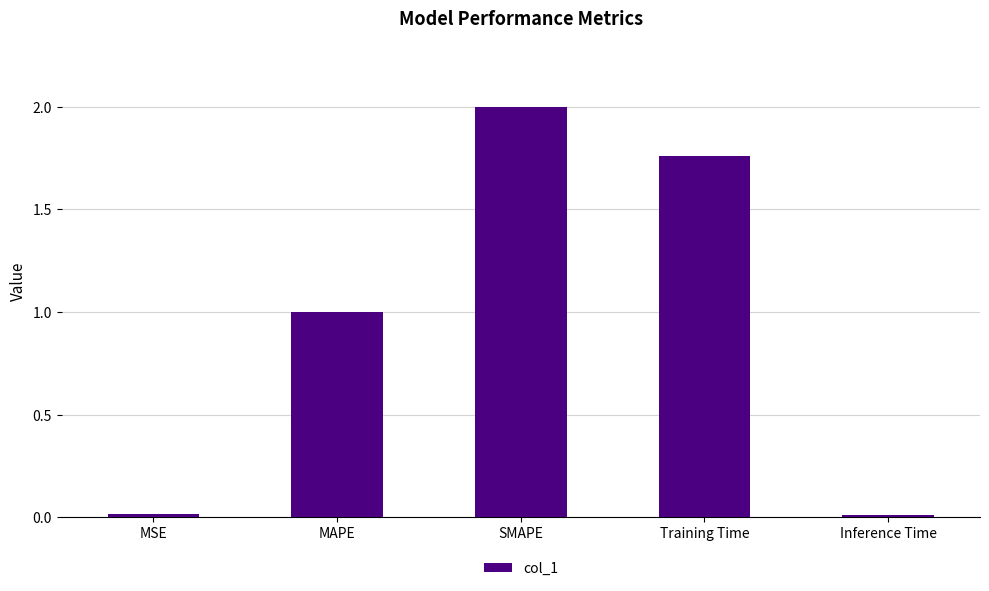

Is it true that the value at MAPE is 1.0?

True